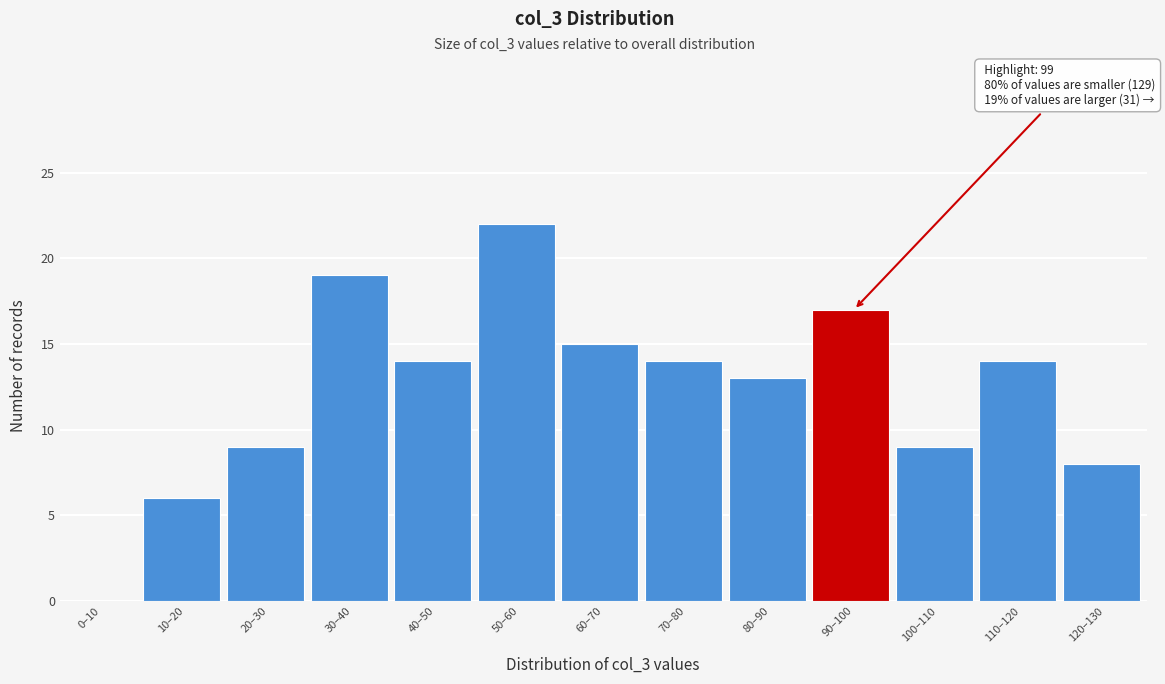

Reading right to left, extract all data points from this chart.

120–130=8	110–120=14	100–110=9	90–100=17	80–90=13	70–80=14	60–70=15	50–60=22	40–50=14	30–40=19	20–30=9	10–20=6	0–10=0